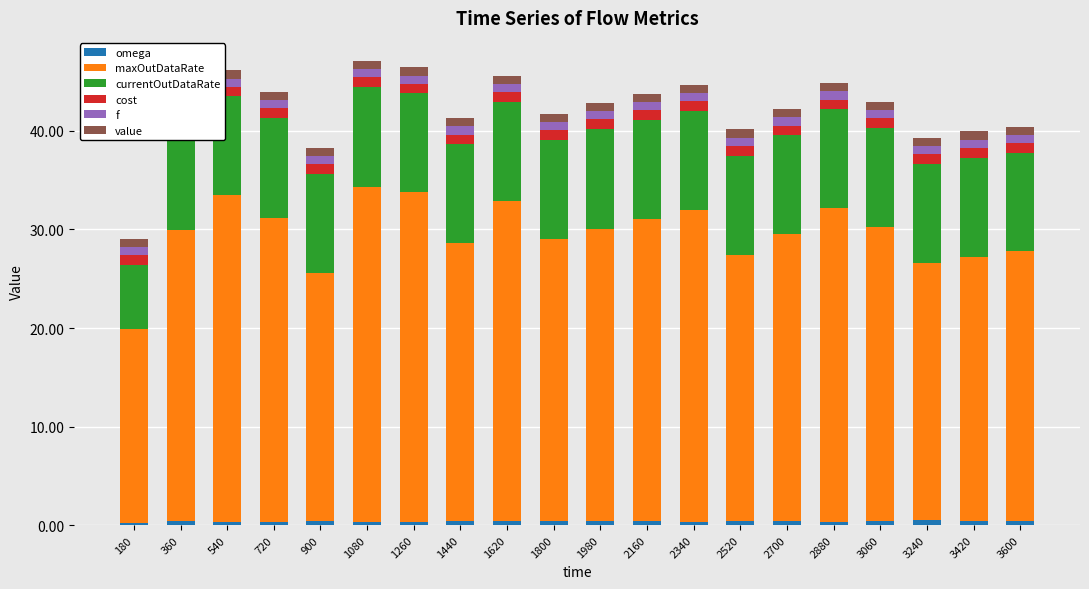

Reading left to right, extract all data points from this chart.

omega: 0.2	0.4	0.3	0.4	0.5	0.3	0.3	0.4	0.4	0.4	0.4	0.4	0.4	0.4	0.4	0.4	0.4	0.5	0.4	0.5
maxOutDataRate: 19.7	29.5	33.2	30.8	25.2	34.0	33.5	28.2	32.5	28.7	29.7	30.7	31.7	27.0	29.2	31.8	29.8	26.2	26.8	27.3
currentOutDataRate: 6.6	10.0	10.0	10.1	10.0	10.1	10.0	10.1	10.1	10.0	10.1	10.1	10.0	10.1	10.0	10.0	10.1	10.0	10.1	10.0
cost: 1.0	1.0	1.0	1.0	1.0	1.0	1.0	1.0	1.0	1.0	1.0	1.0	1.0	1.0	1.0	1.0	1.0	1.0	1.0	1.0
f: 0.8	0.8	0.8	0.8	0.8	0.8	0.8	0.8	0.8	0.8	0.8	0.8	0.8	0.8	0.8	0.8	0.8	0.8	0.8	0.8
value: 0.8	0.8	0.8	0.8	0.8	0.8	0.8	0.8	0.8	0.8	0.8	0.8	0.8	0.8	0.8	0.8	0.8	0.8	0.8	0.8